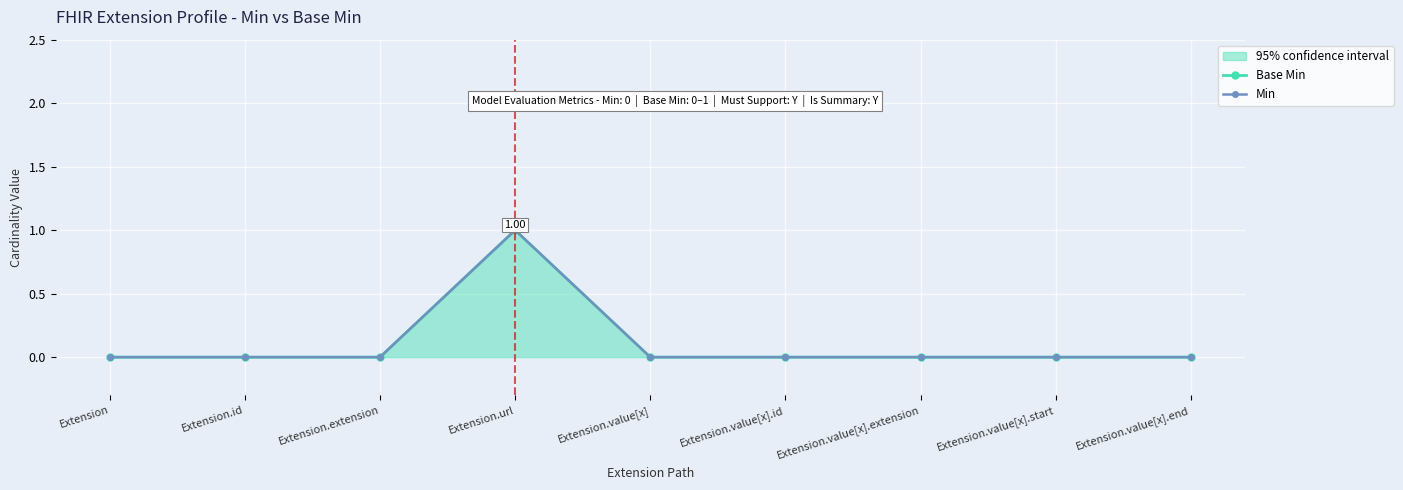

List the labels in order of Min value, largest first.

Extension.url, Extension, Extension.id, Extension.extension, Extension.value[x], Extension.value[x].id, Extension.value[x].extension, Extension.value[x].start, Extension.value[x].end